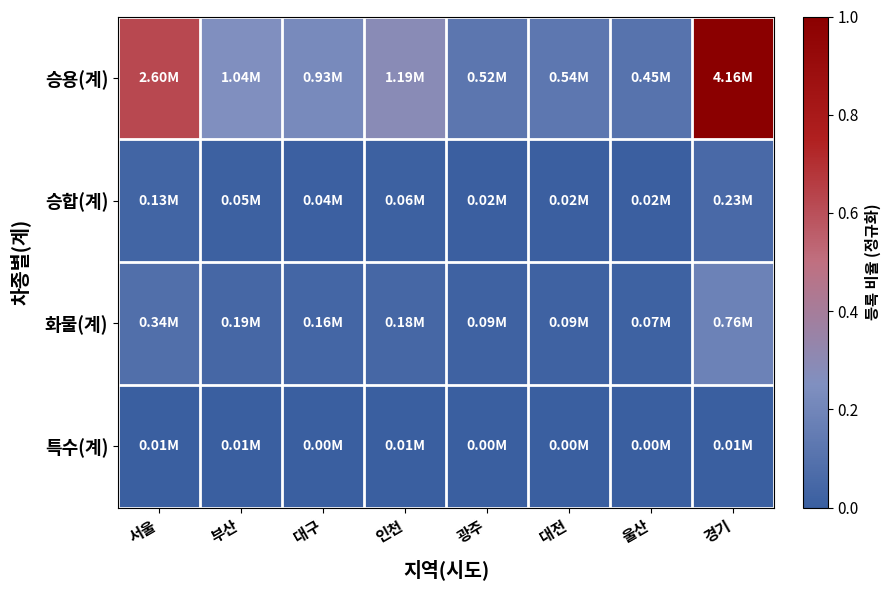

What is the difference between the highest and lowest values at 경기?

1.0